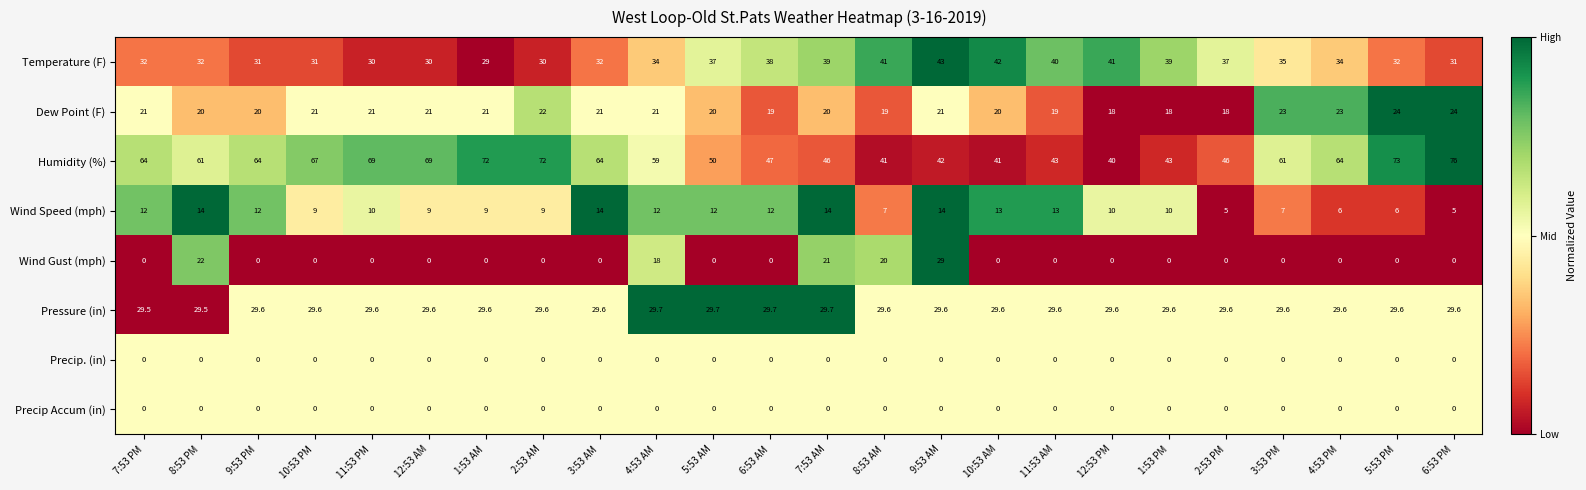

Which label corresponds to the largest value in the chart?

6:53 PM